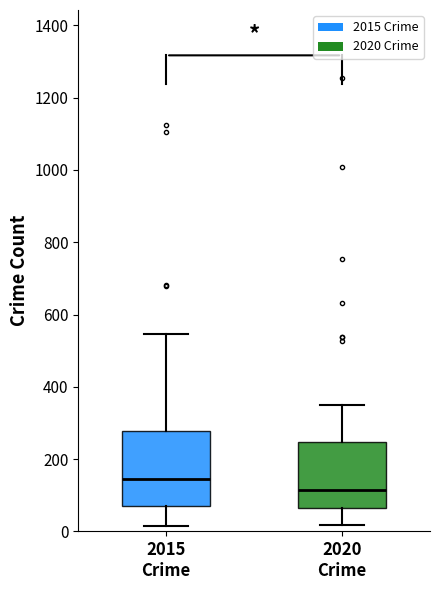

Reading left to right, transcribe this box plot: for each box, give where its median line is, the range the box spans, and where its two whiskers end, as read against the y-axis. The values are not printed on the chart, so give them approximately, as read against the axis.

2015 Crime: median 140, box 80 to 280, whiskers 20 to 540
2020 Crime: median 120, box 60 to 240, whiskers 20 to 360